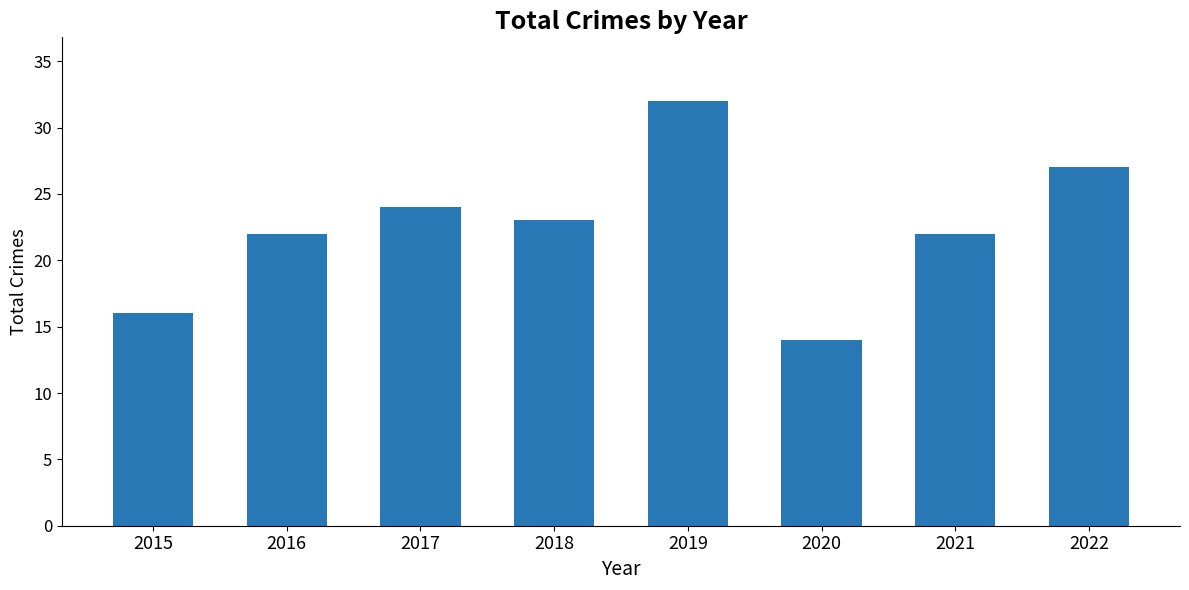

Approximately how many times larger is the value at 2022 compared to 2019?

0.8